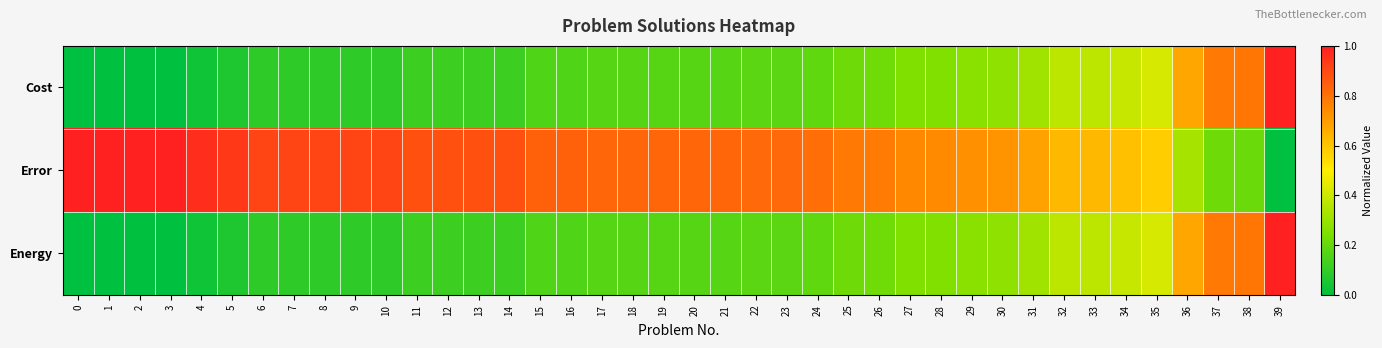

Which series has the largest total across all categories?

Error